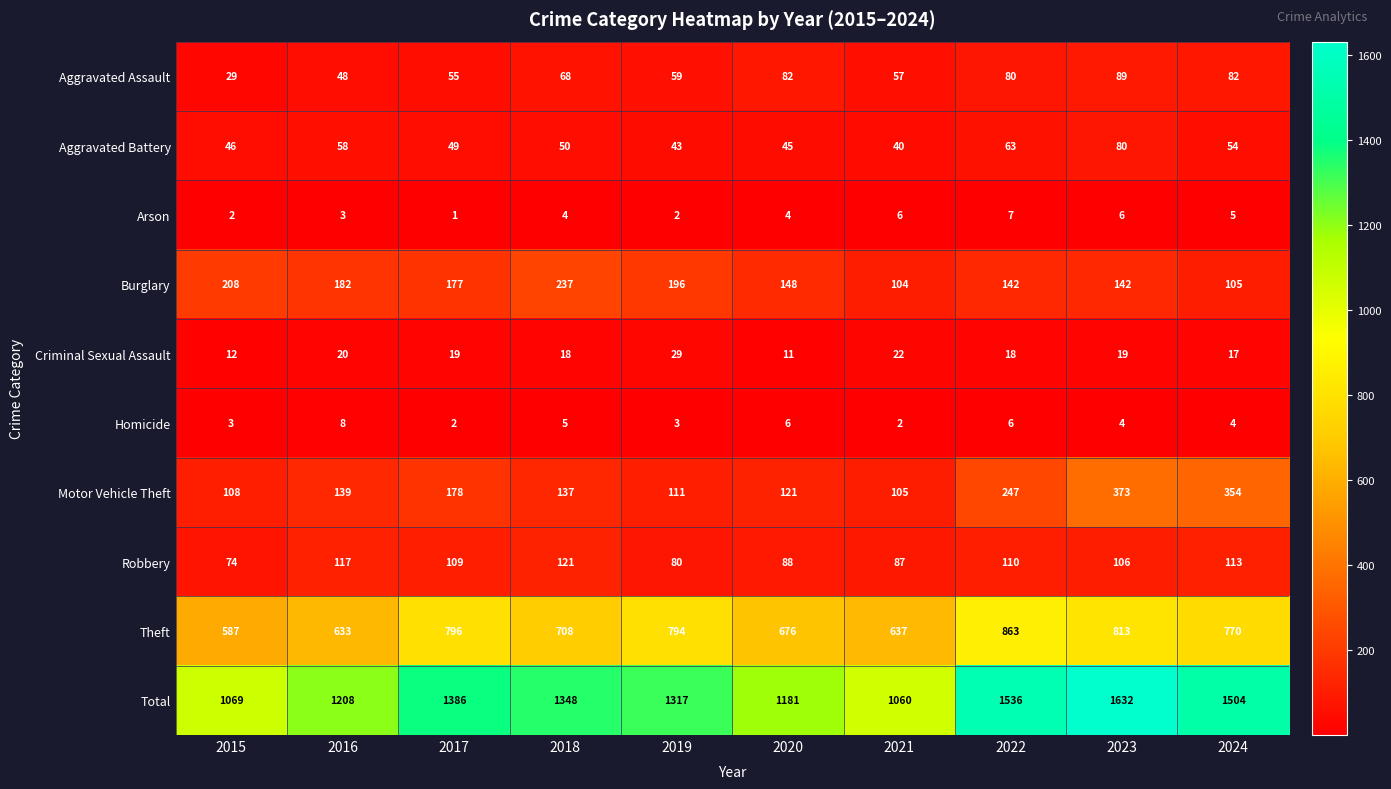

Count the number of data series in this chart.

10